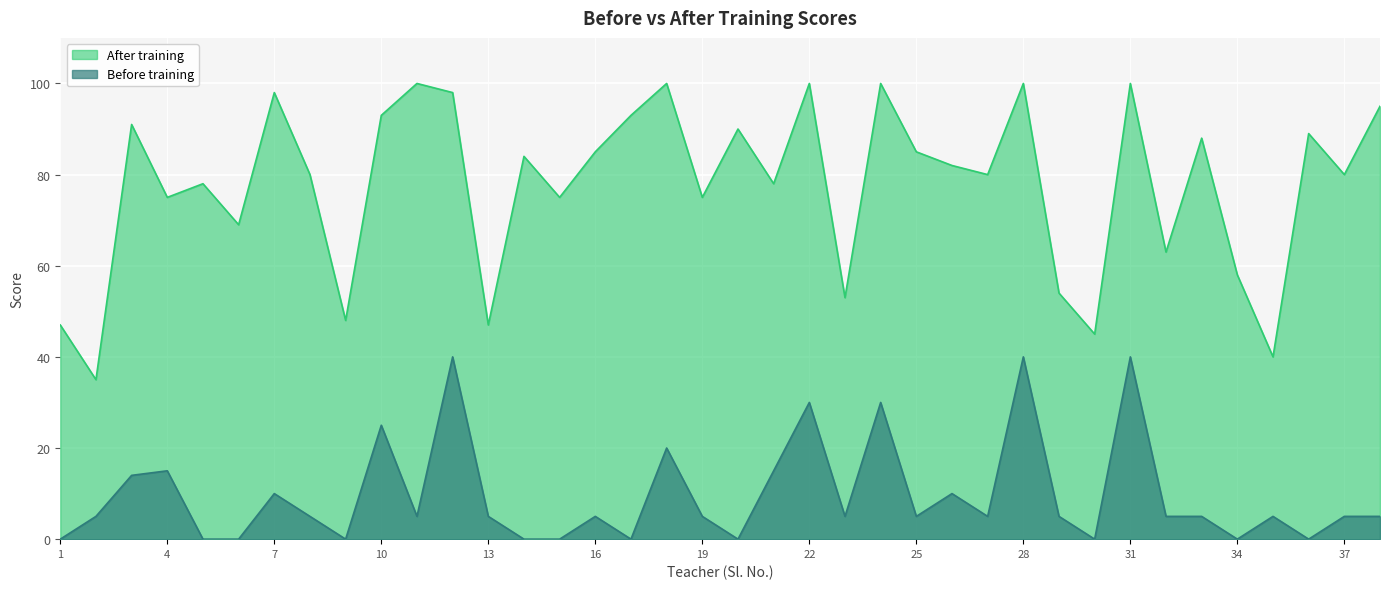

Rank the series at 27 from highest to lowest value.

After training, Before training